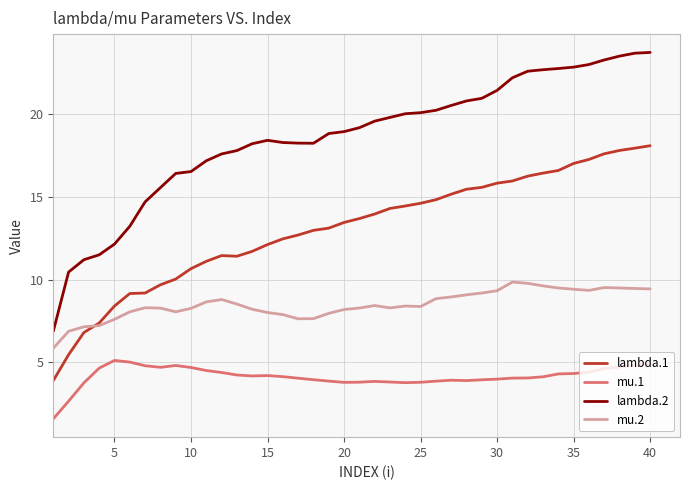

What is the greatest value displayed?

23.8